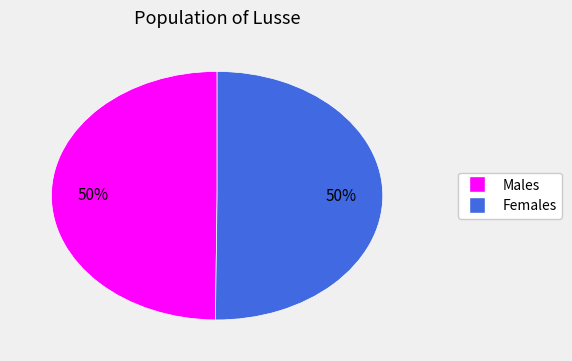

To the nearest percent, what is the average slice percentage?

50%